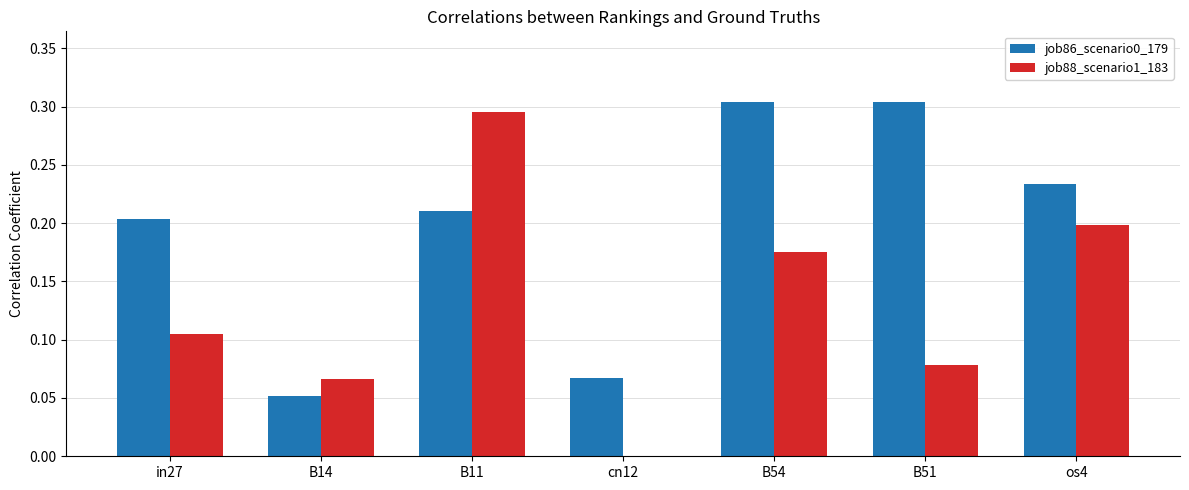

What is the sum of all job88_scenario1_183 values?

0.9